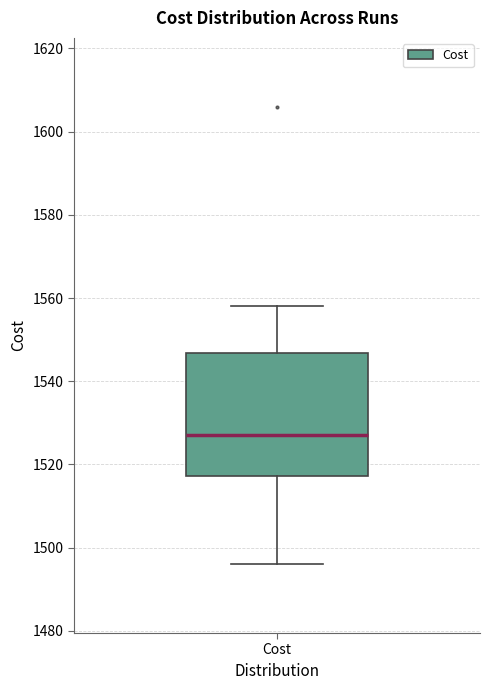

Read this box plot against the y-axis: the position of the median line, the range covered by the box, and the ends of both whiskers. The values are not printed on the chart, so give them approximately, as read against the axis.

median 1528, box 1518 to 1546, whiskers 1496 to 1558